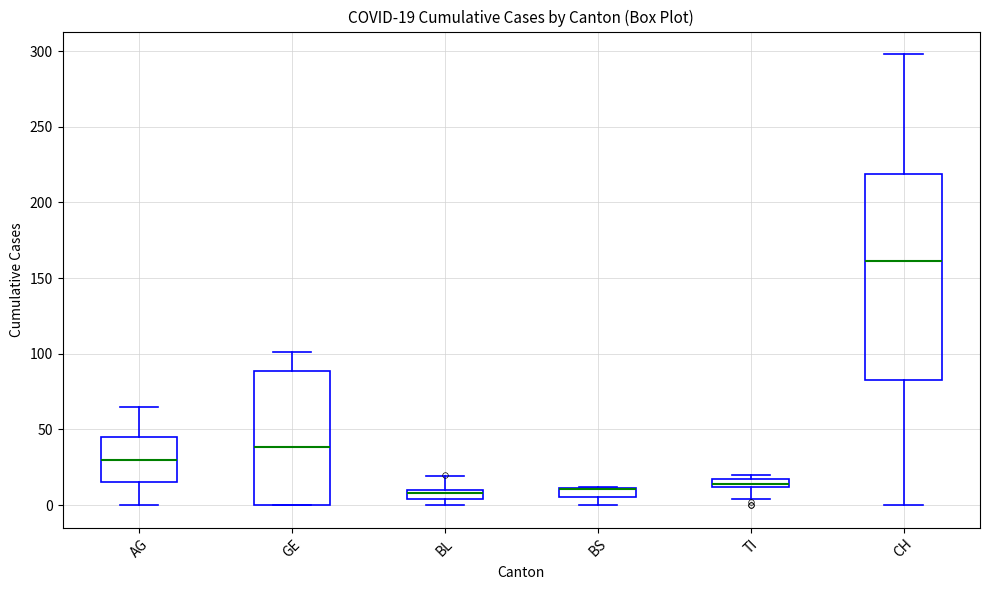

Which box is the tallest, from its lower edge to its upper edge?

CH